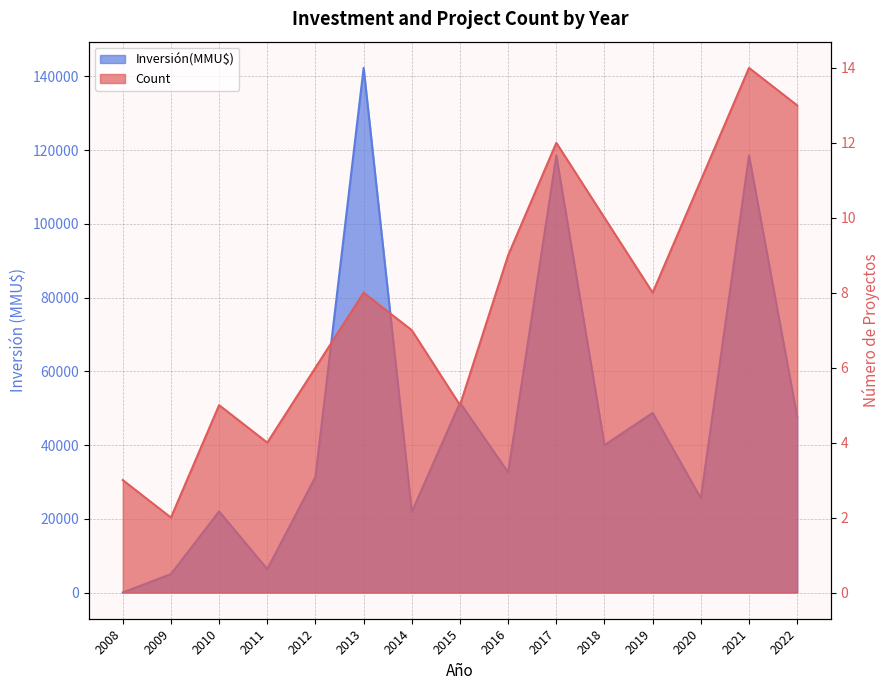

How many interior local valleys does the Count series have?

4